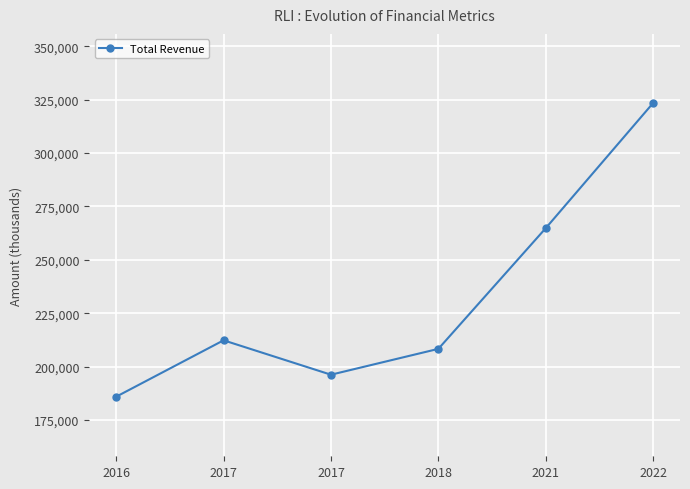

What is the value of the 4th point from the left?

208300